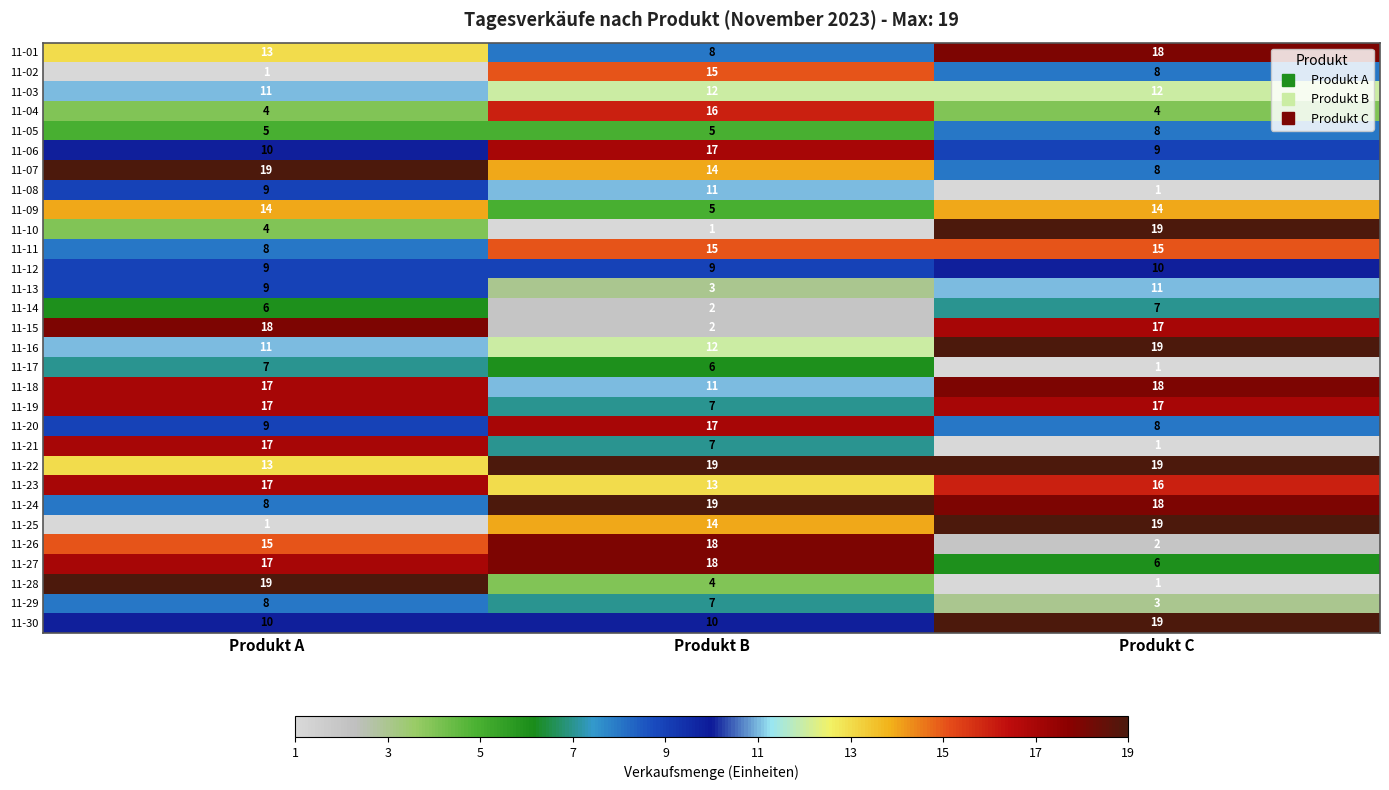

True or false: 11-13 has a value of 5 at Produkt B.

False